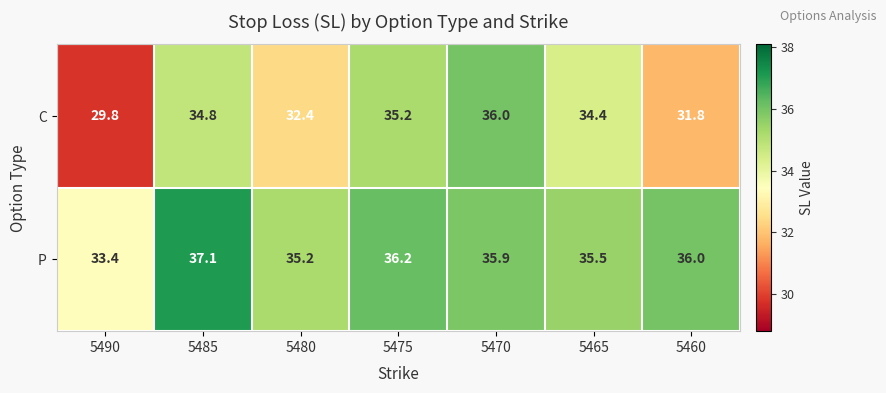

What is the difference between the P values at 5470 and 5485?

1.2